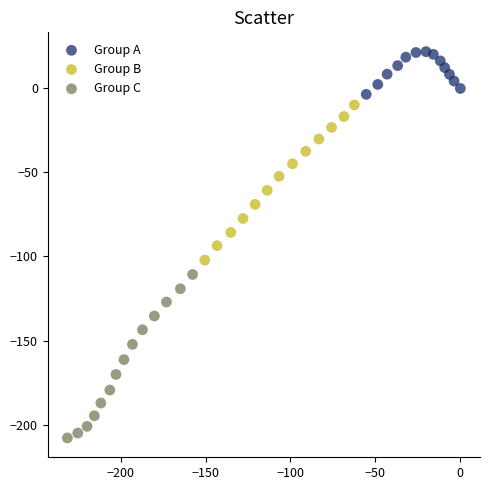

Which series has the largest Y range (max minus min)?

Group C